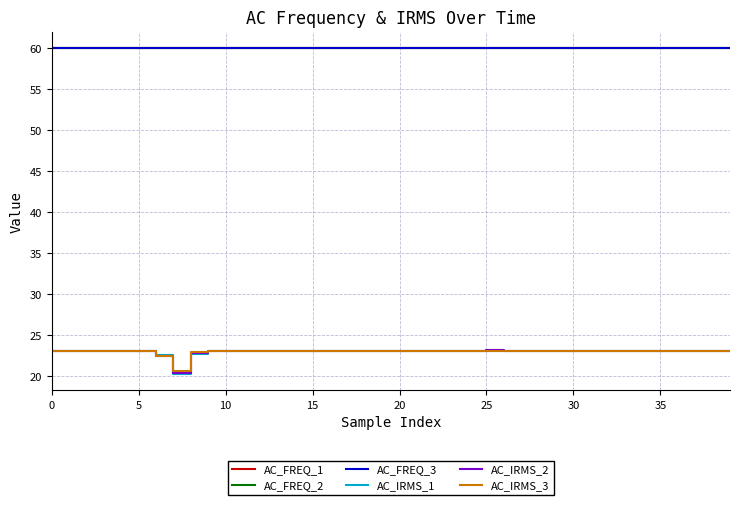

Which series has the widest spread of values?

AC_IRMS_1